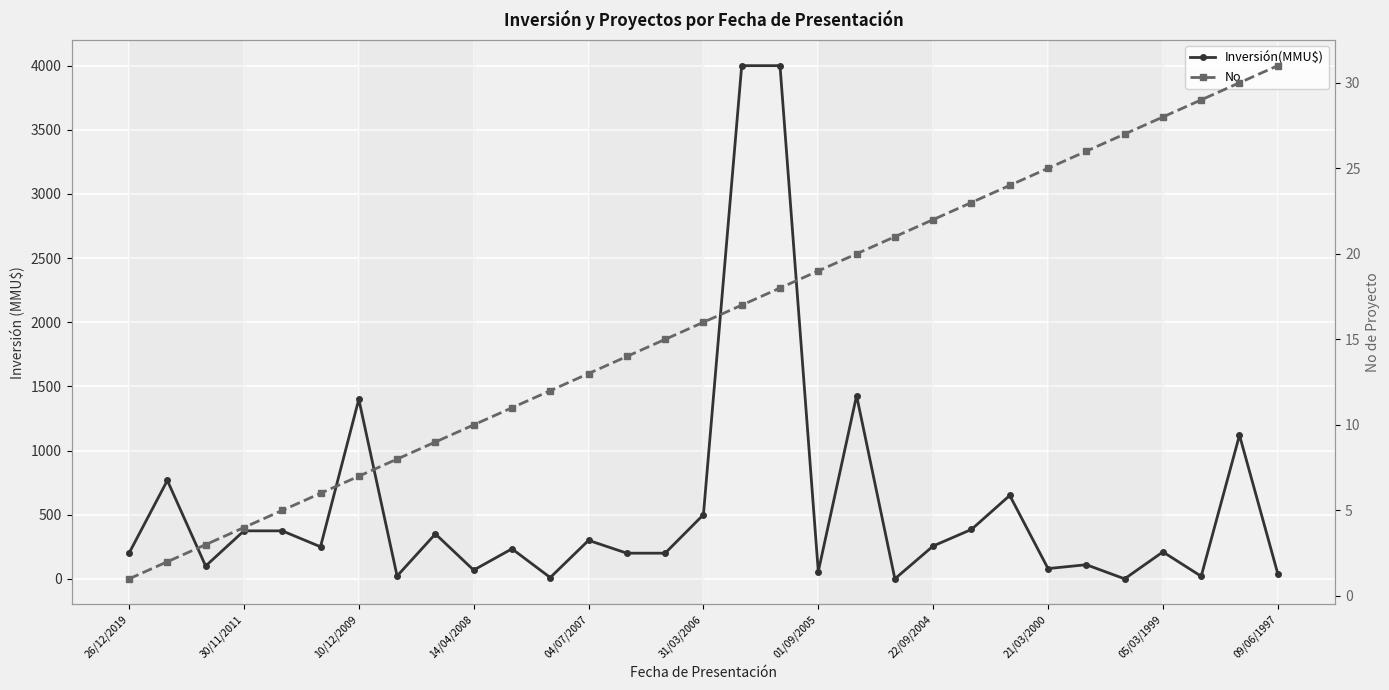

What is the minimum value for No?

1